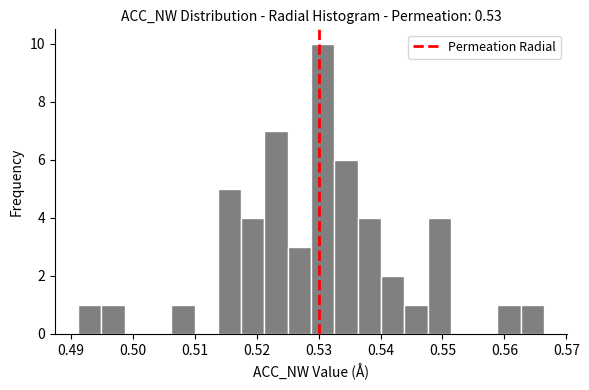

Around what value on the x-axis is the tallest bar? Give the approximate position of its centre, as read against the axis.

0.531